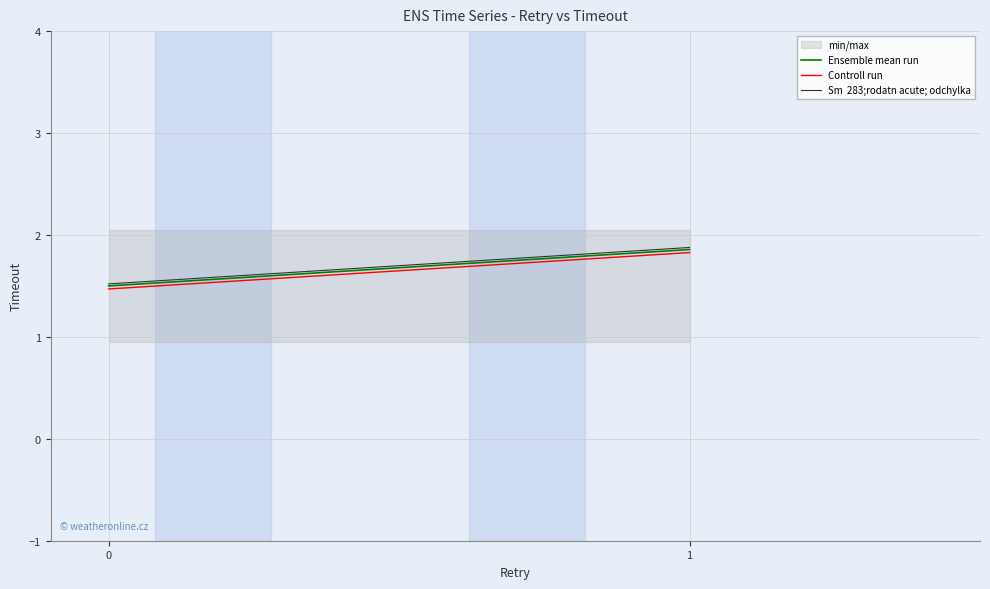

Count the Sm  283;rodatn acute; odchylka values in the range 1 to 2.

2